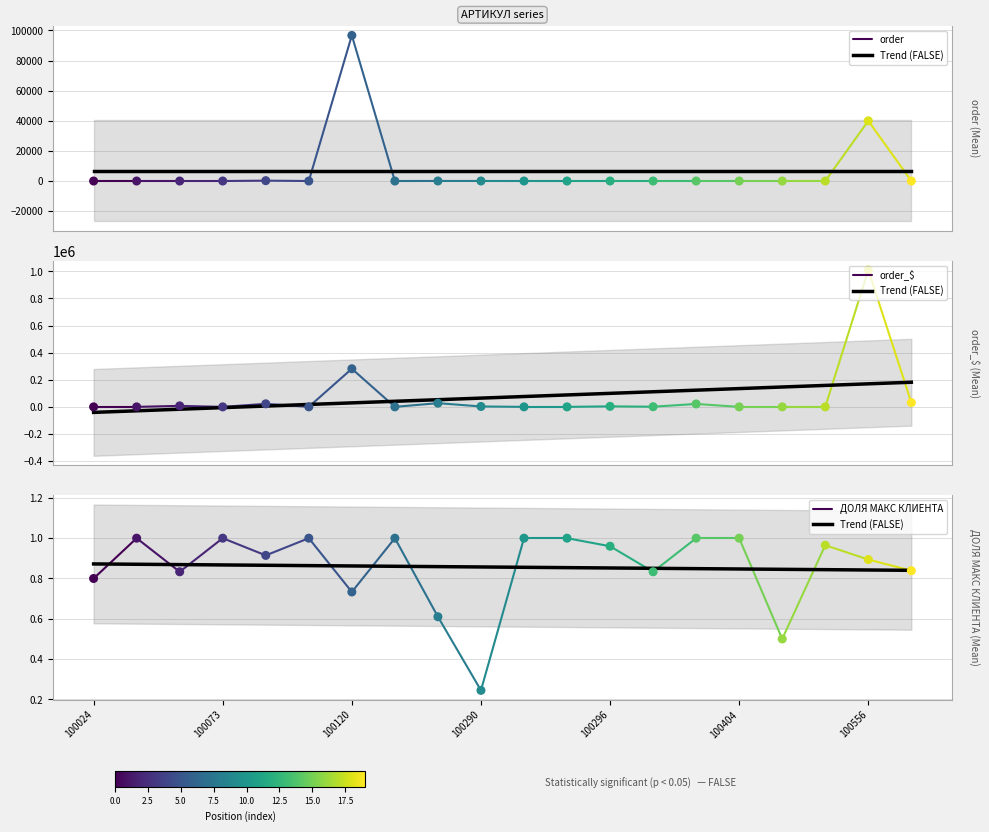

Which series contains the lowest Y value?

order